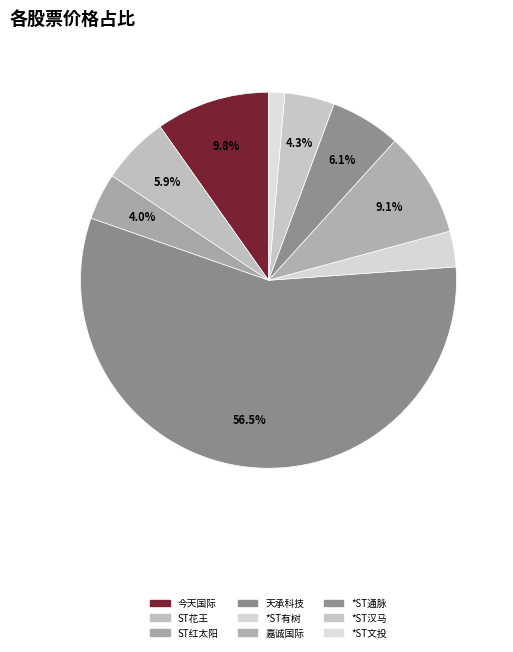

Which category accounts for the majority?

天承科技